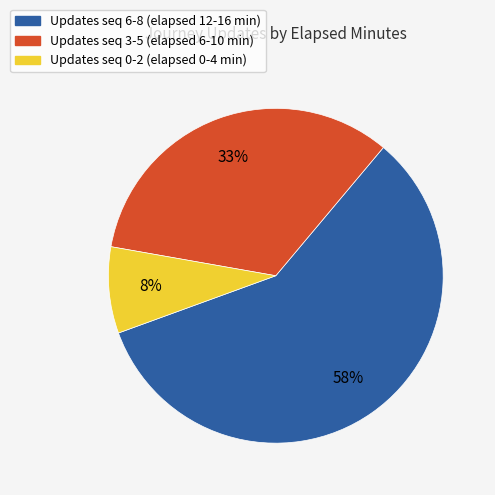

Is the sum of Updates seq 0-2 (elapsed 0-4 min) and Updates seq 3-5 (elapsed 6-10 min) greater than half?

No